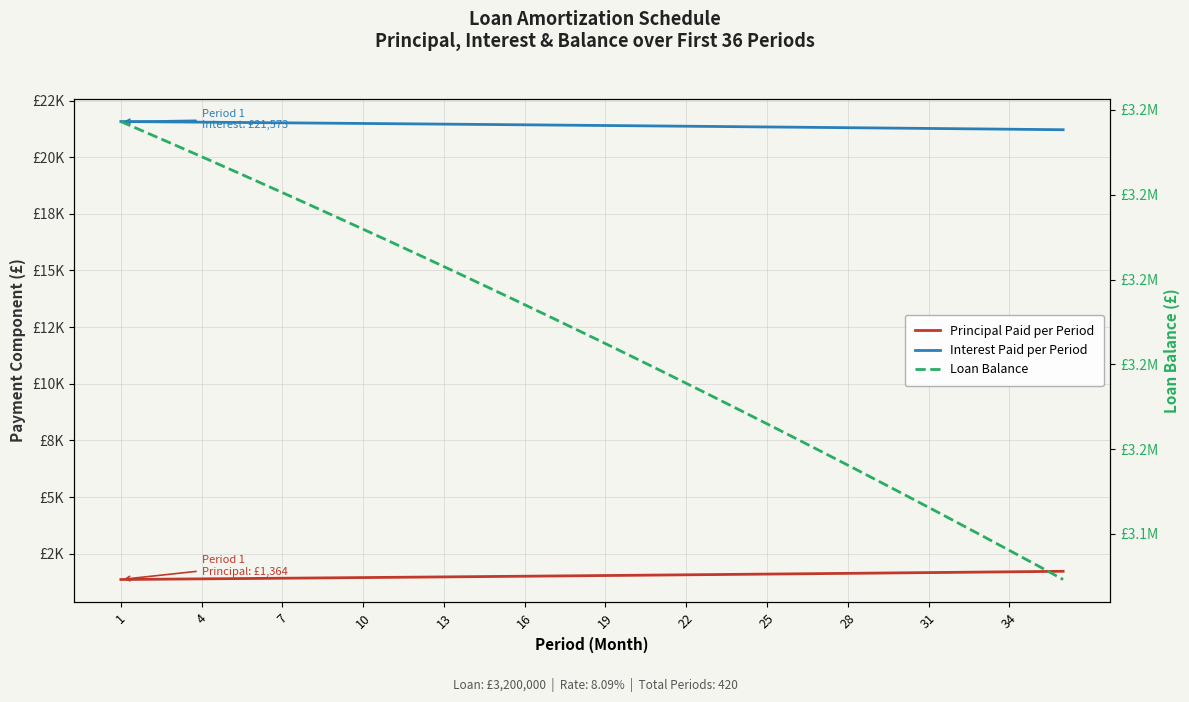

At which category is the sum across all series the highest?

1